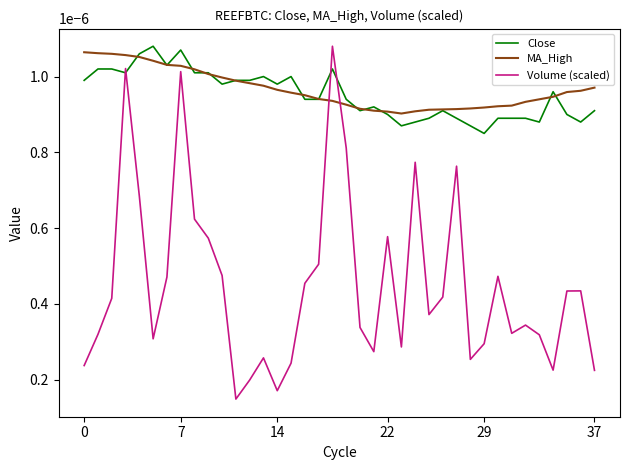

After their last crossing, which series has the higher values: Close or Volume (scaled)?

Close